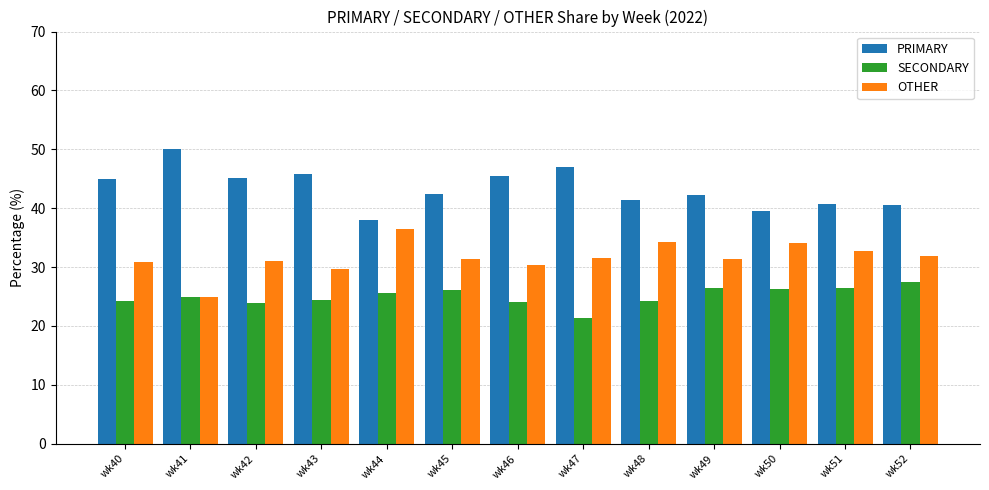

At wk51, list the series in order from largest to smallest.

PRIMARY, OTHER, SECONDARY